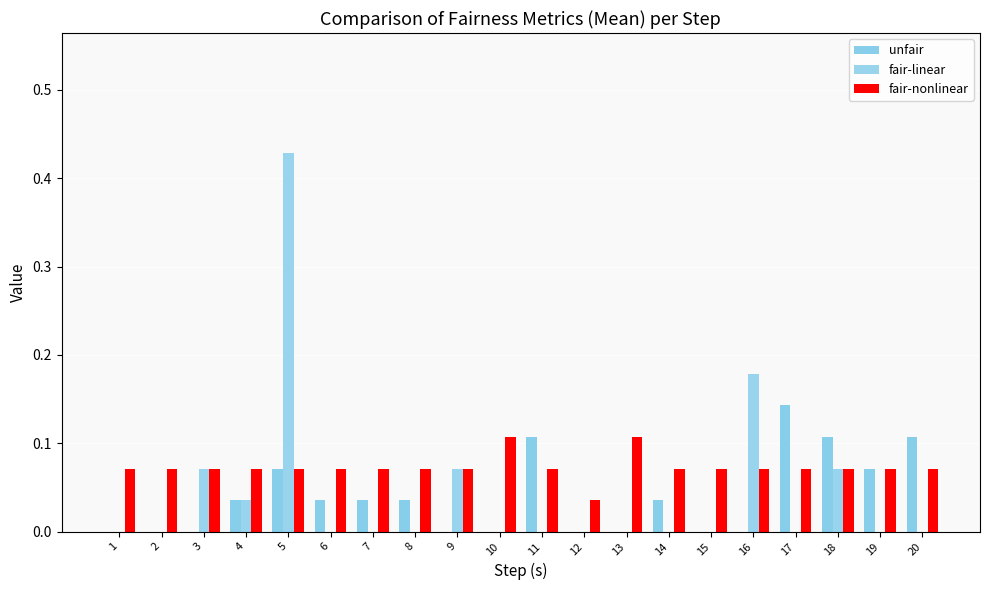

List the labels in order of unfair value, smallest first.

1, 2, 3, 9, 10, 12, 13, 15, 16, 4, 6, 7, 8, 14, 5, 19, 11, 18, 20, 17